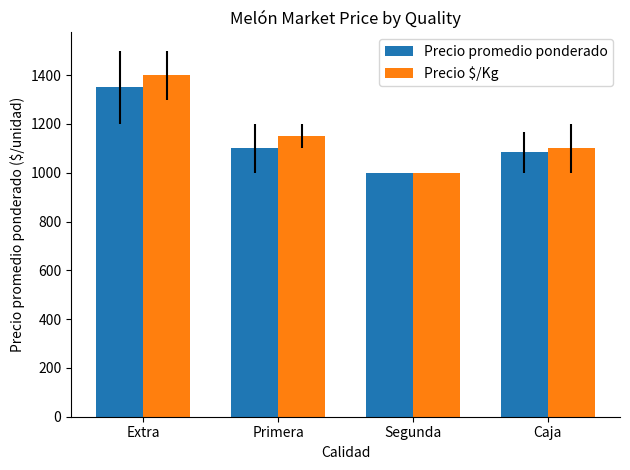

At which label does Precio promedio ponderado first exceed 1100?

Extra